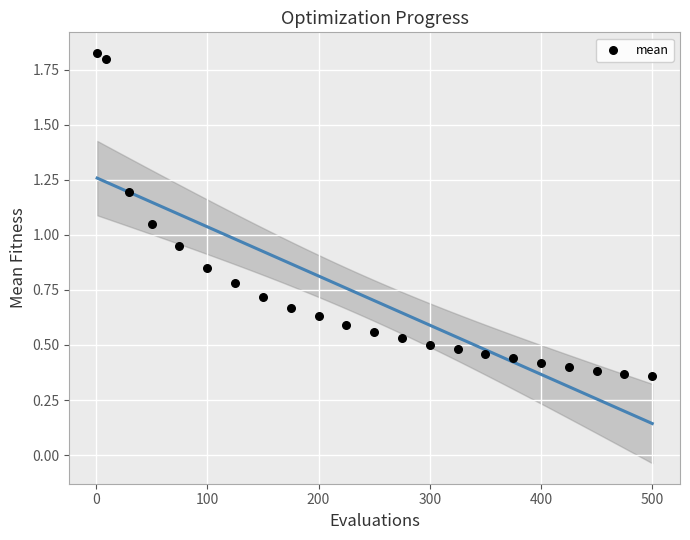

What is the range of X values (max minus min)?

499.0